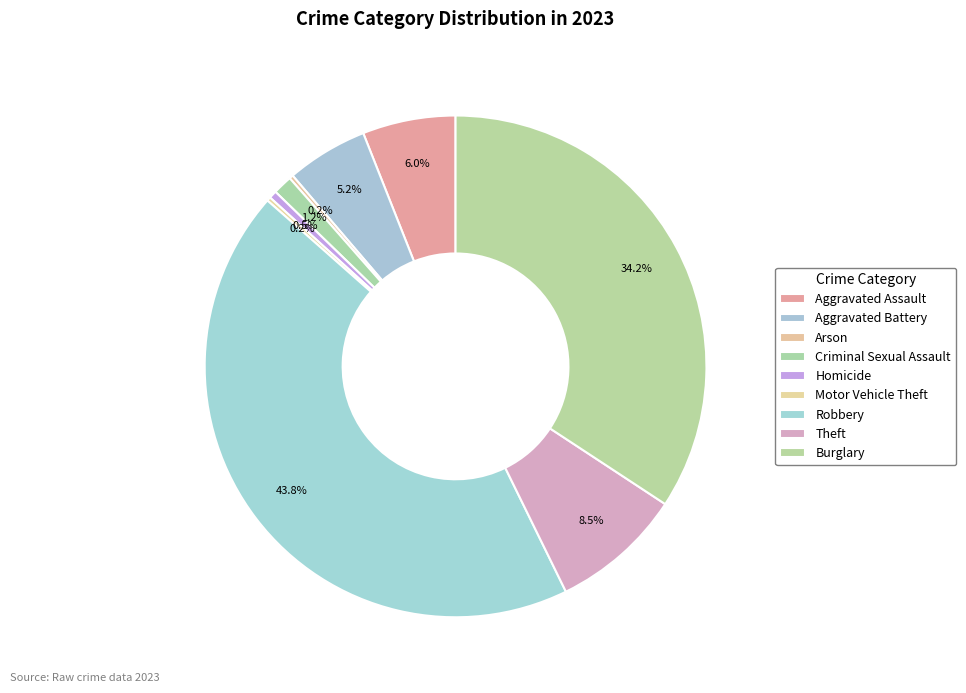

Which category has the smallest portion of the pie?

Arson